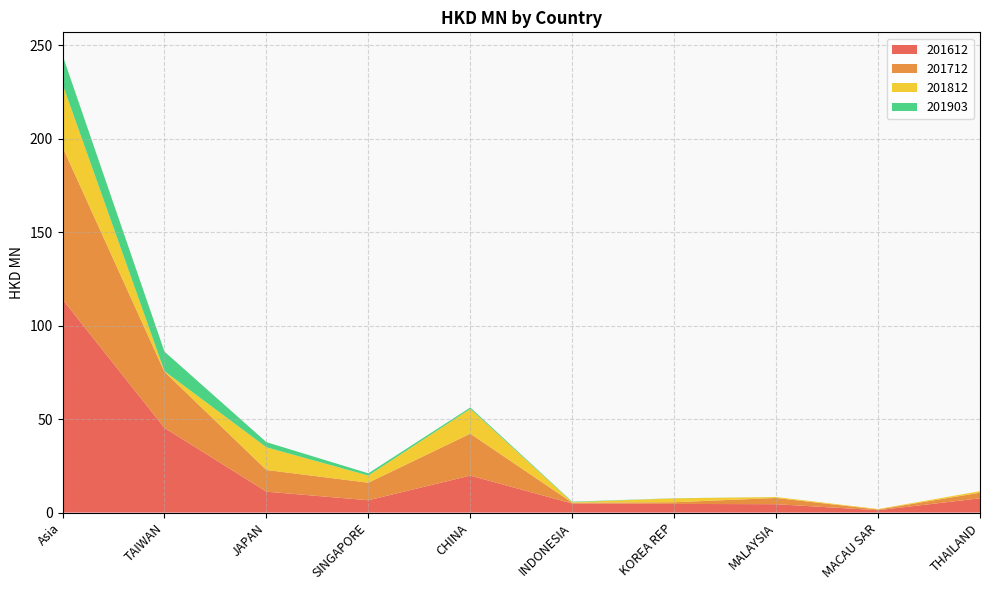

Reading left to right, list all the values displayed in this chart.

201612: 114.0	45.3	11.2	6.6	19.8	4.8	4.6	4.5	1.3	7.6
201712: 81.5	30.0	11.6	9.4	22.4	0.4	0.9	3.3	0.4	3.0
201812: 33.6	0.3	12.1	3.8	13.3	0.3	2.1	0.5	0.2	0.8
201903: 15.5	10.5	2.8	1.2	0.7	0.2	0.1	0.0	0.0	0.0